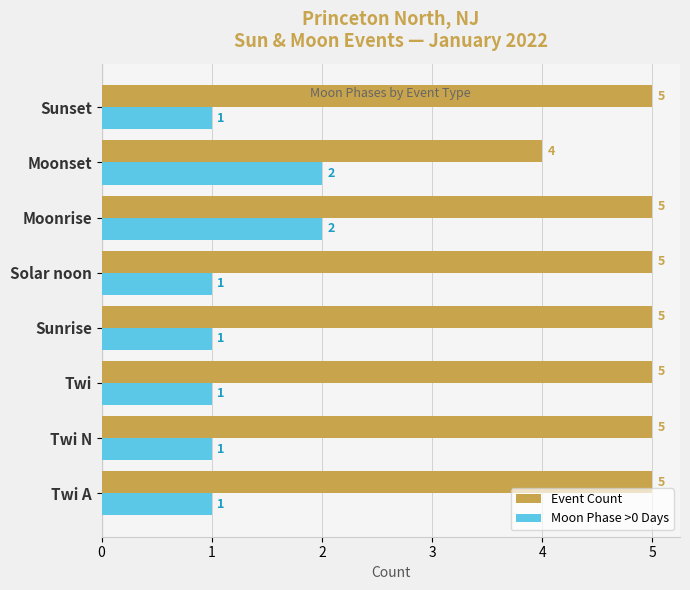

What are all the series names shown in the legend?

Event Count, Moon Phase >0 Days